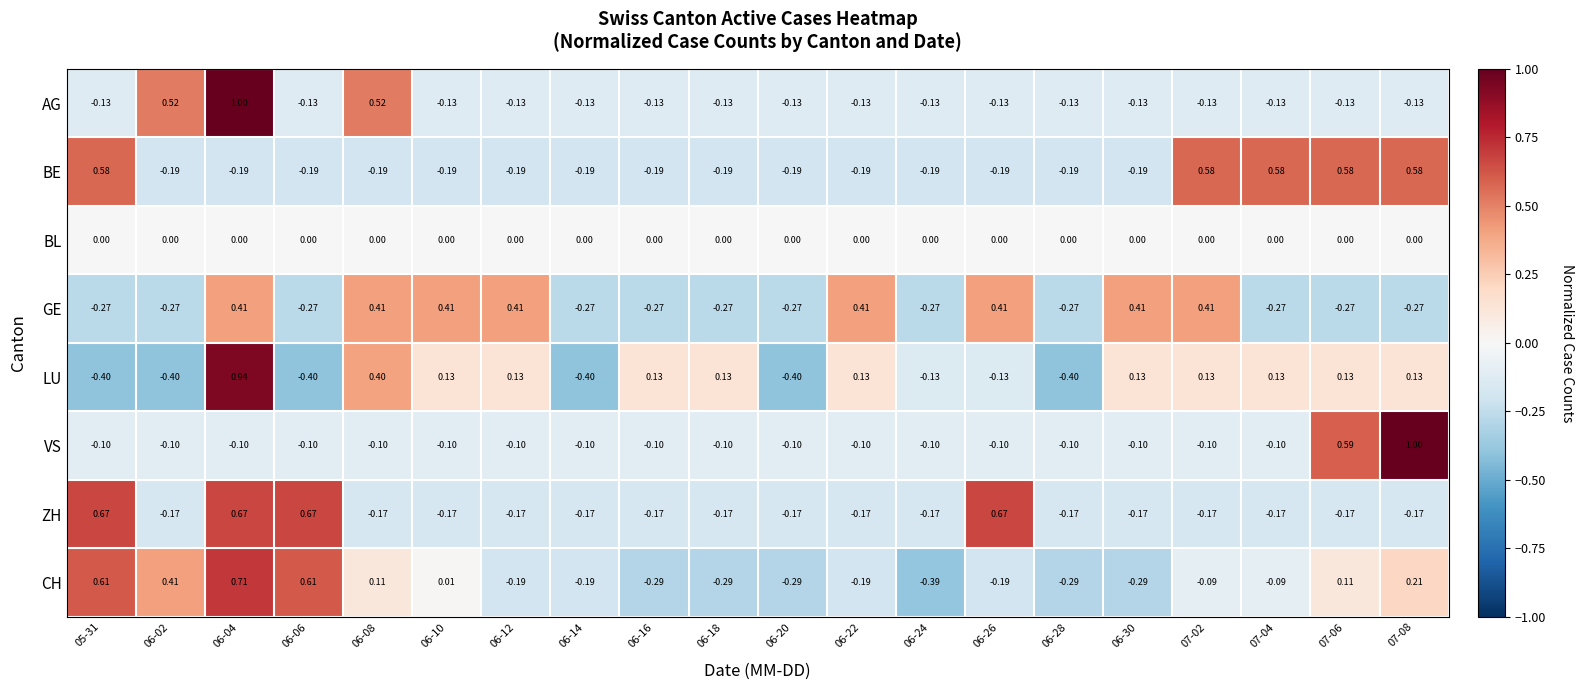

Which series has the largest range (max minus min)?

LU